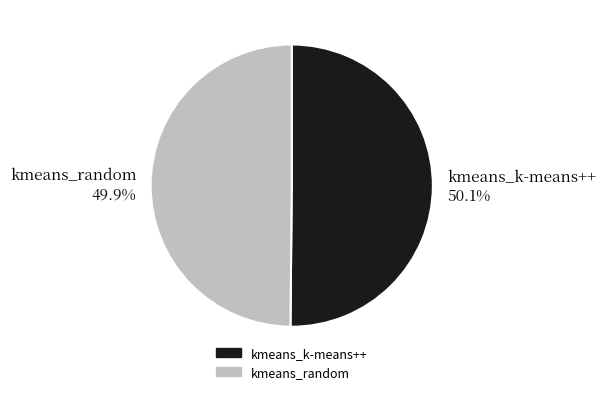

What is the ratio of the value at kmeans_random 49.9% to the value at kmeans_k-means++ 50.1%?

1.0